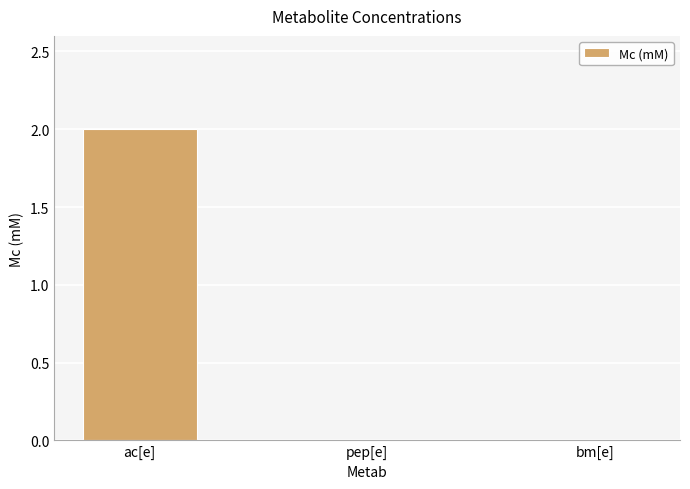

What is the sum of all values?

2